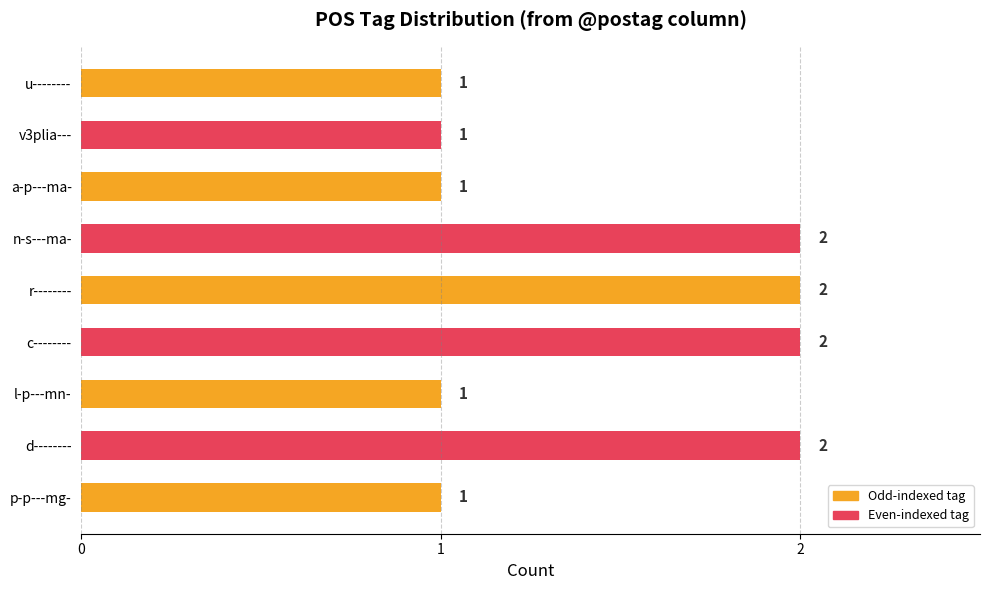

True or false: the data shows 1 at d--------.

False